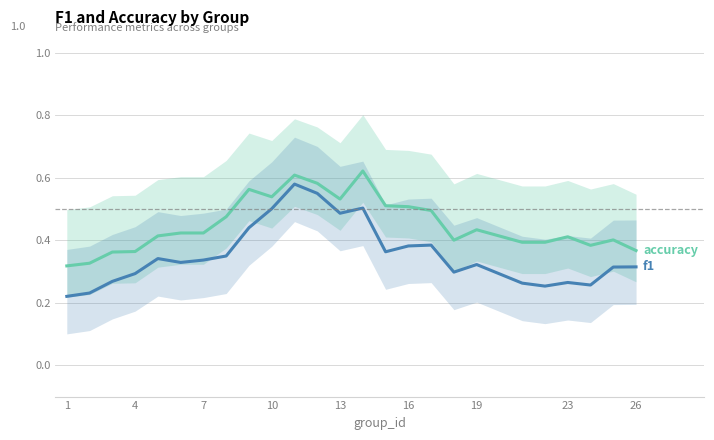

True or false: f1 and accuracy cross at least once.

False